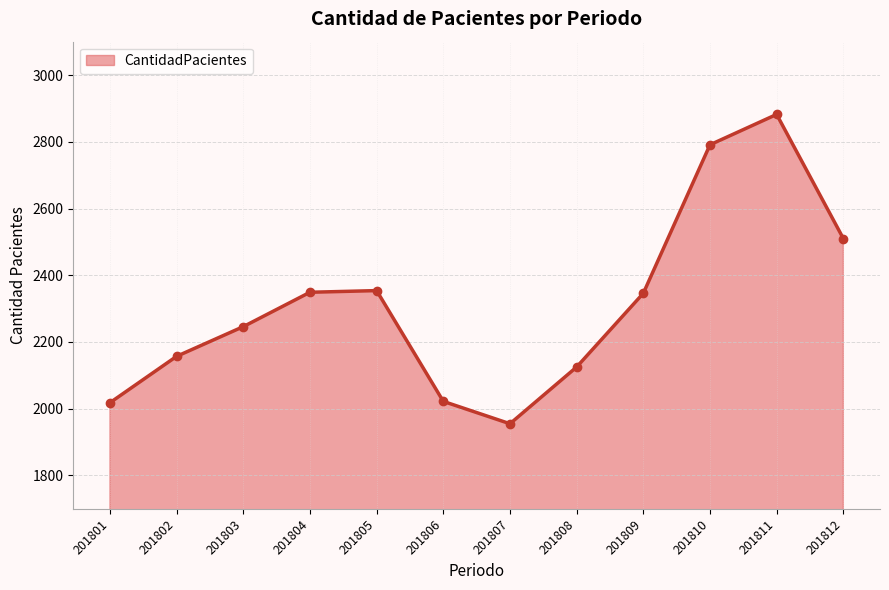

Is it true that the value at 201801 is 1199?

False